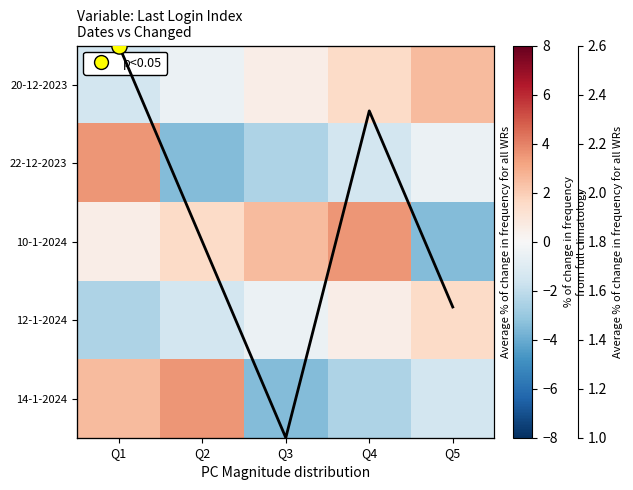

Between Q2 and Q5, which is larger?

Q5